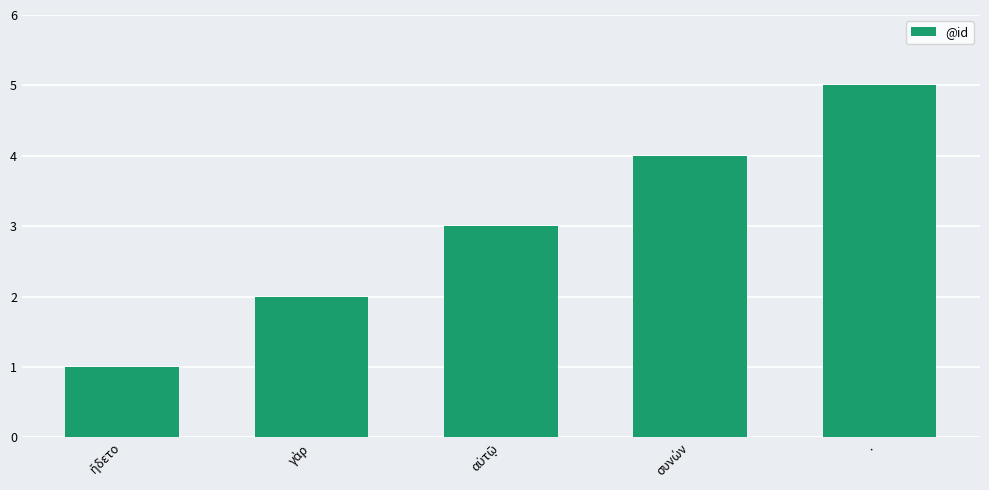

What position from the left is ·?

5